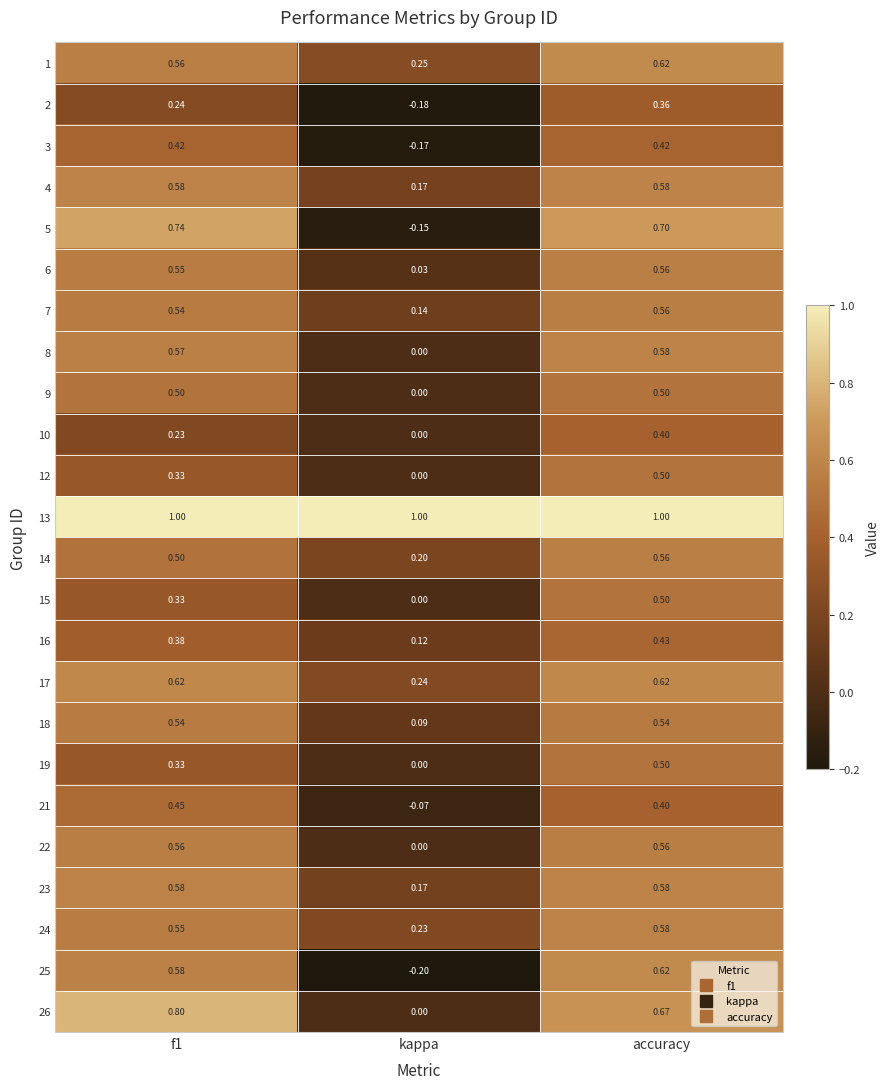

Where is 5 nearest to the value 0?

kappa